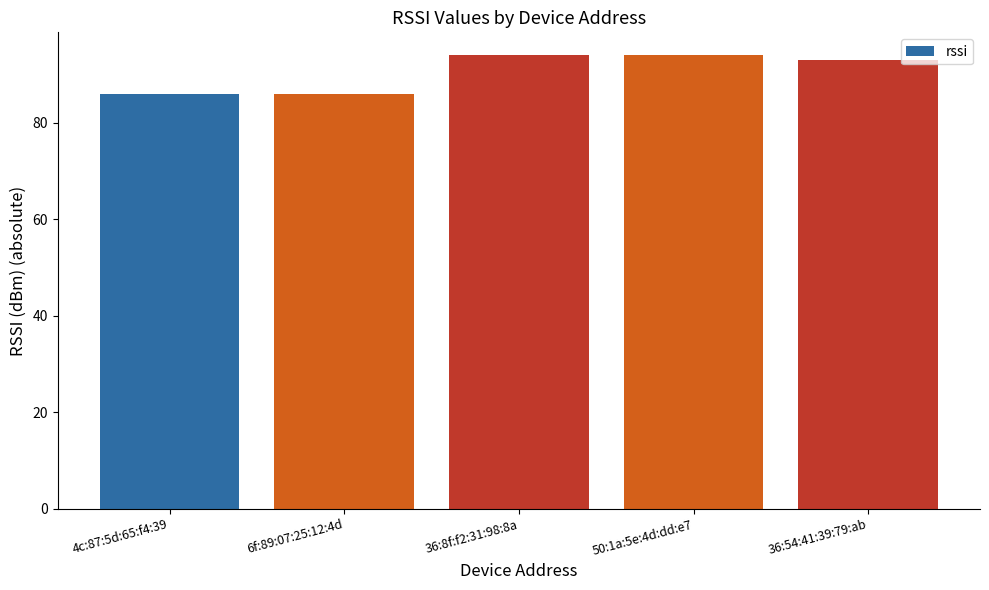

Reading left to right, transcribe all the data shown in this chart.

4c:87:5d:65:f4:39=86	6f:89:07:25:12:4d=86	36:8f:f2:31:98:8a=94	50:1a:5e:4d:dd:e7=94	36:54:41:39:79:ab=93